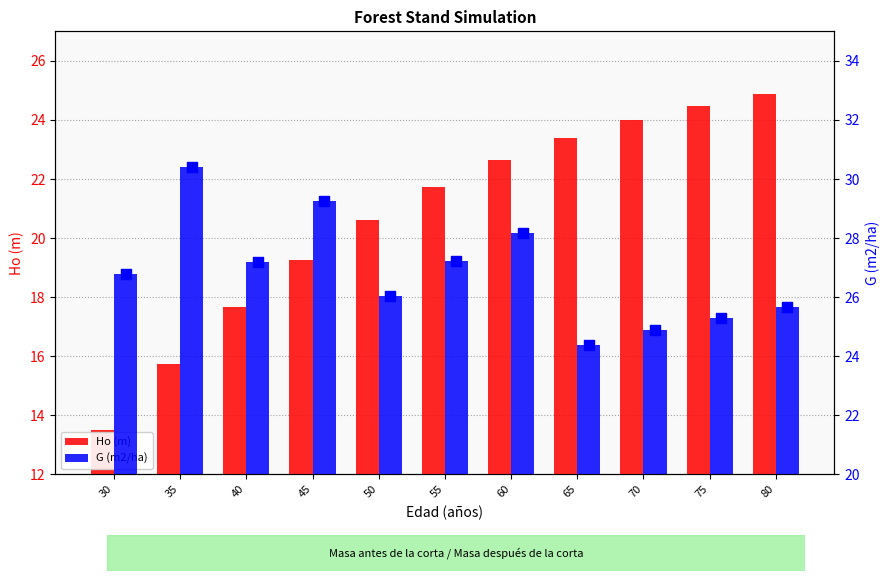

At which category is the sum across all series the highest?

60